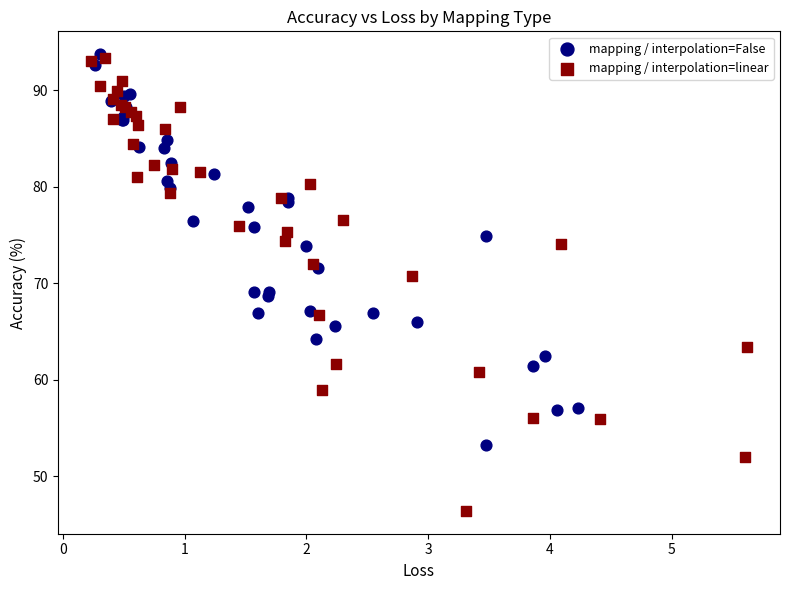

Which series has the largest Y range (max minus min)?

mapping / interpolation=linear